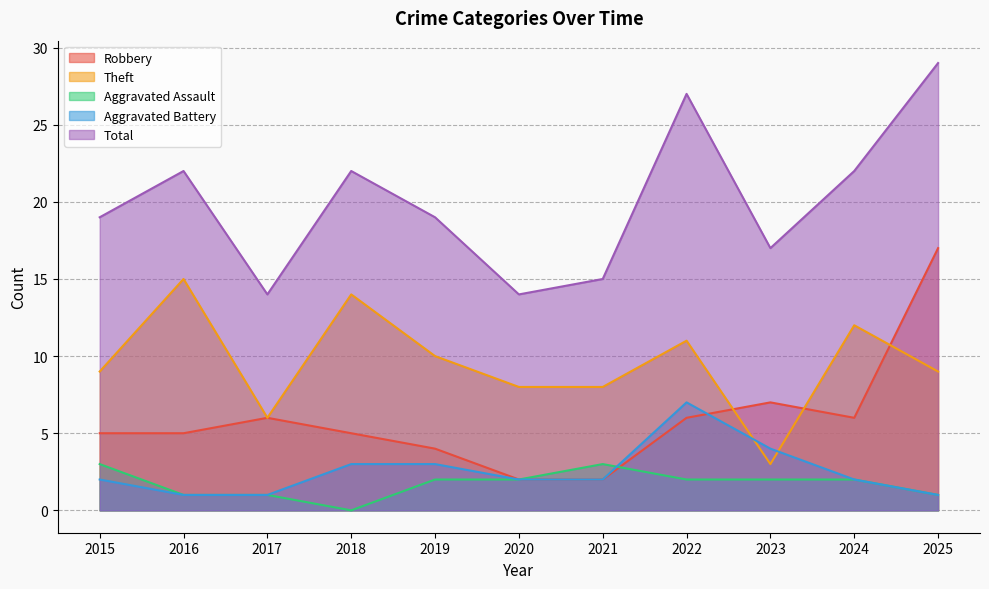

Where is the first local maximum for Theft?

2016